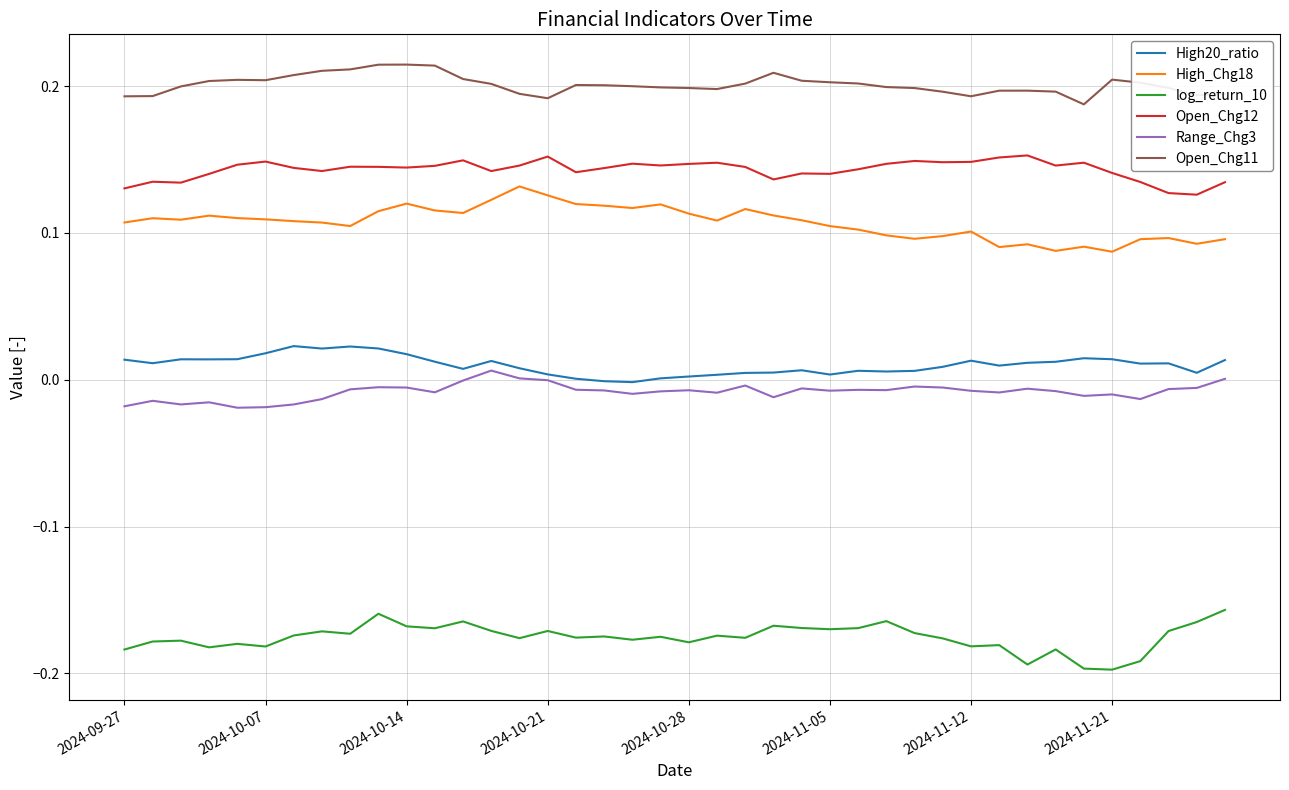

Count the number of categories in the chart.

40